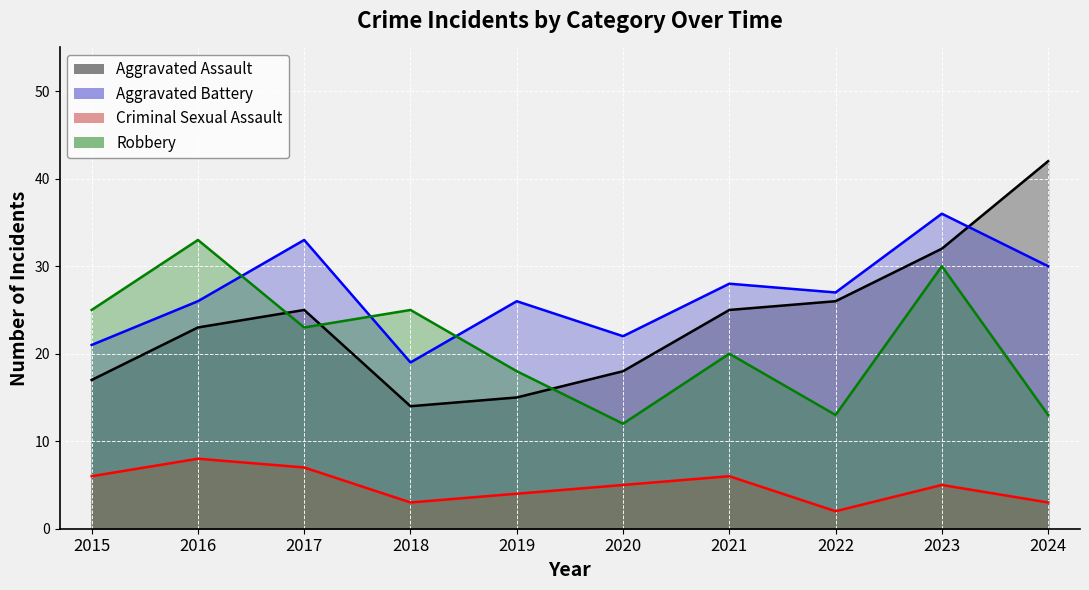

Is it true that Robbery equals 48 at 2016?

False